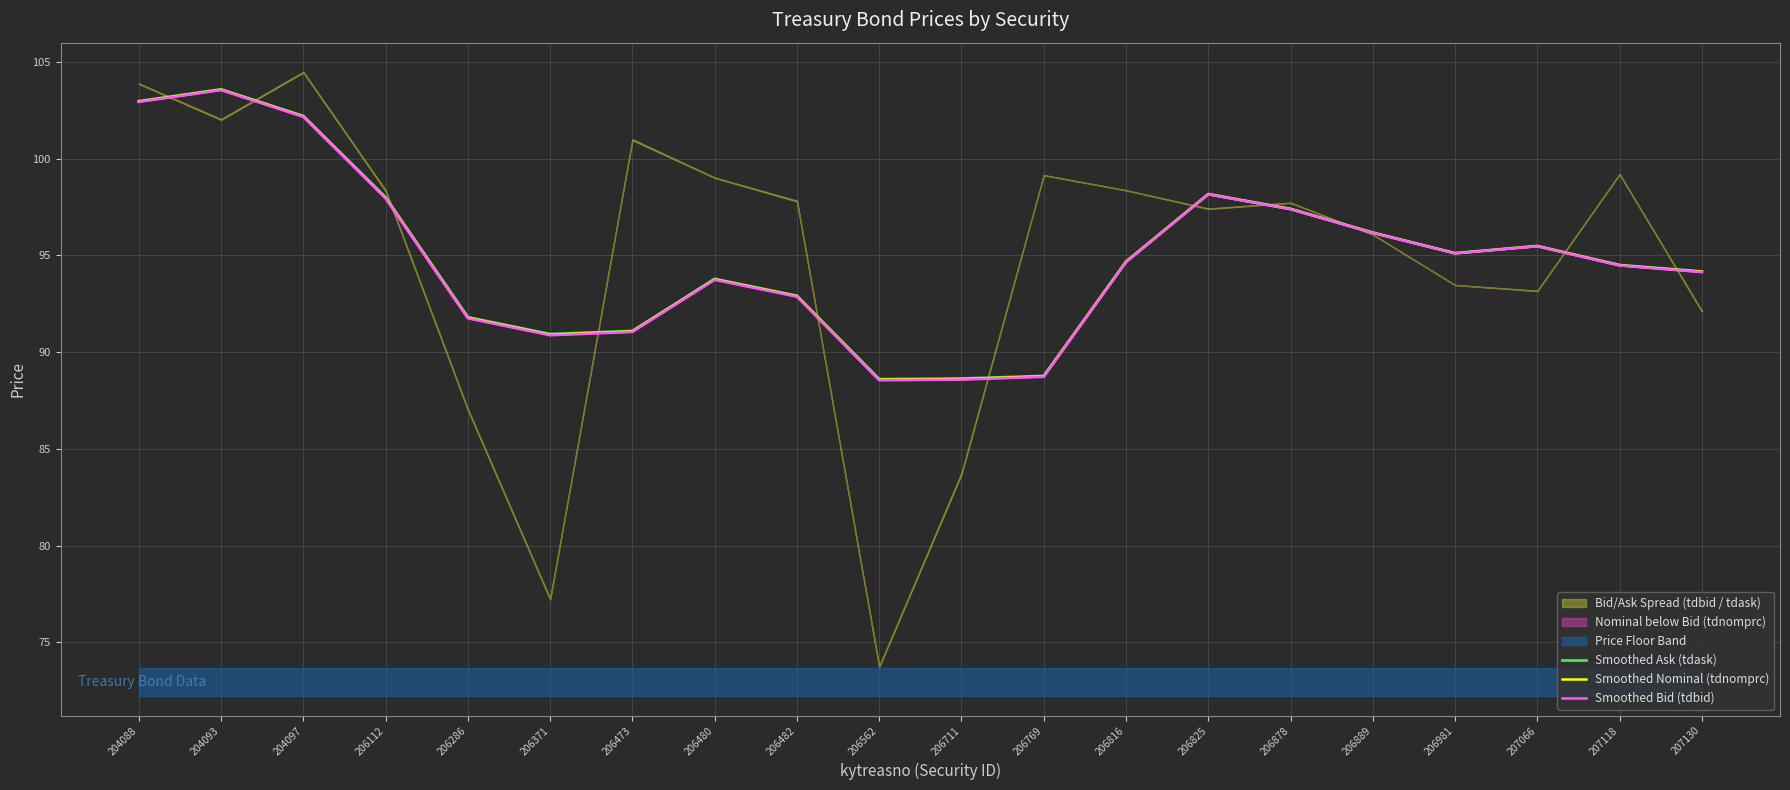

Does the chart display data point markers on the line(s)?

No